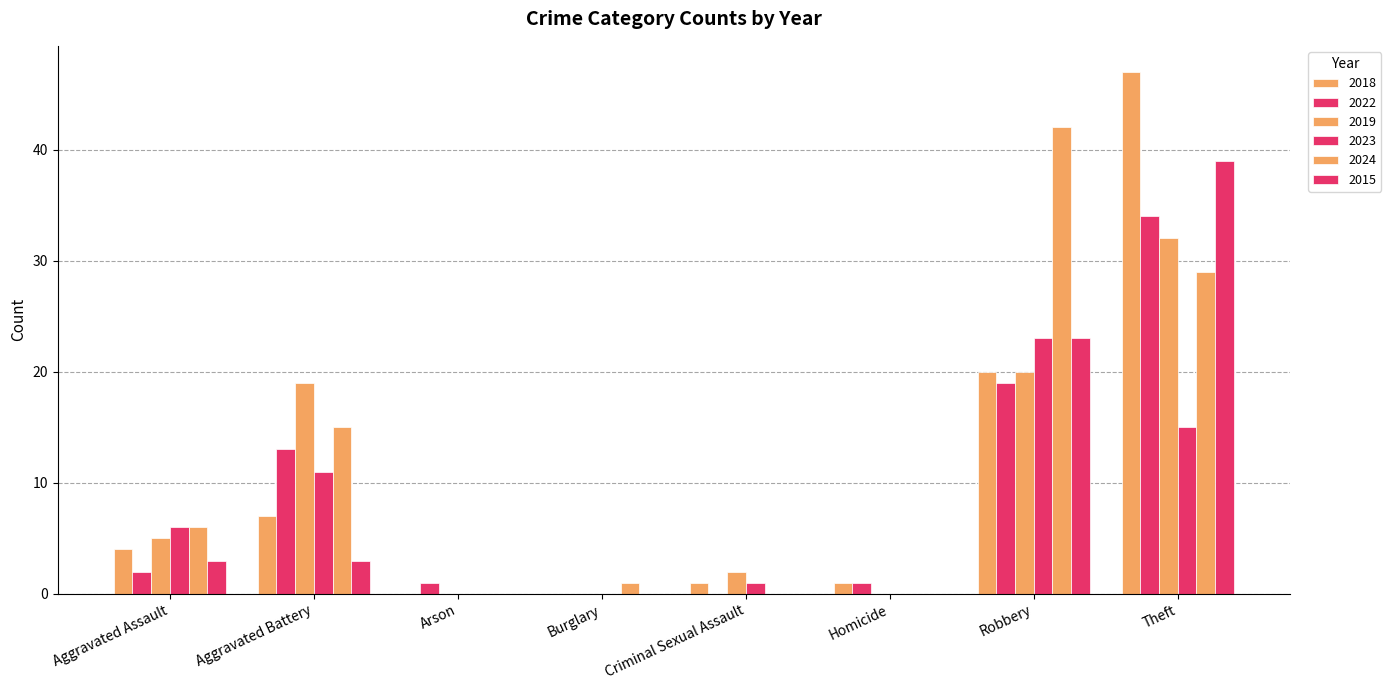

Does the chart contain stacked bars?

No